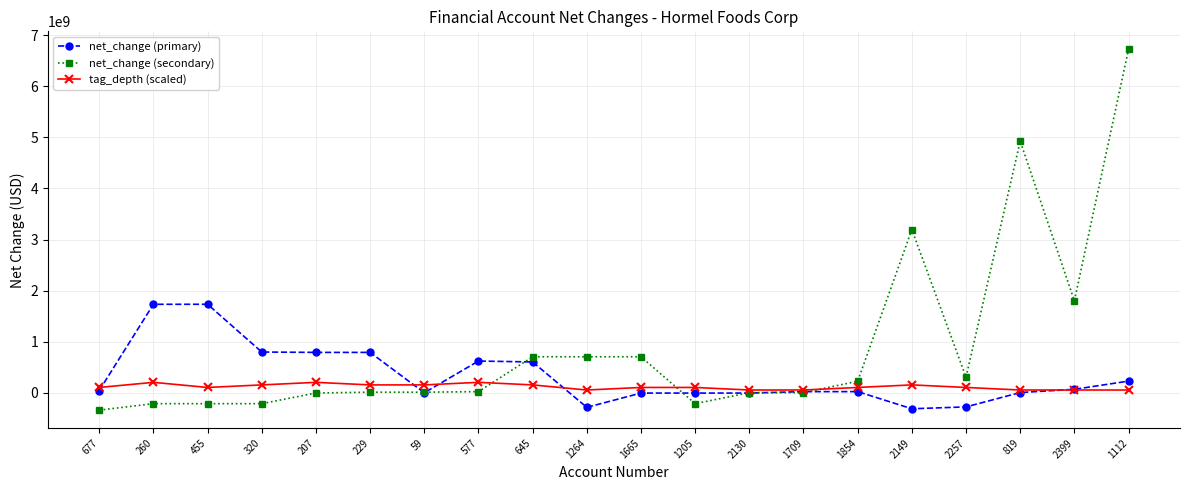

What is the difference between the second highest and second lowest values in the net_change (secondary) series?

5145642000